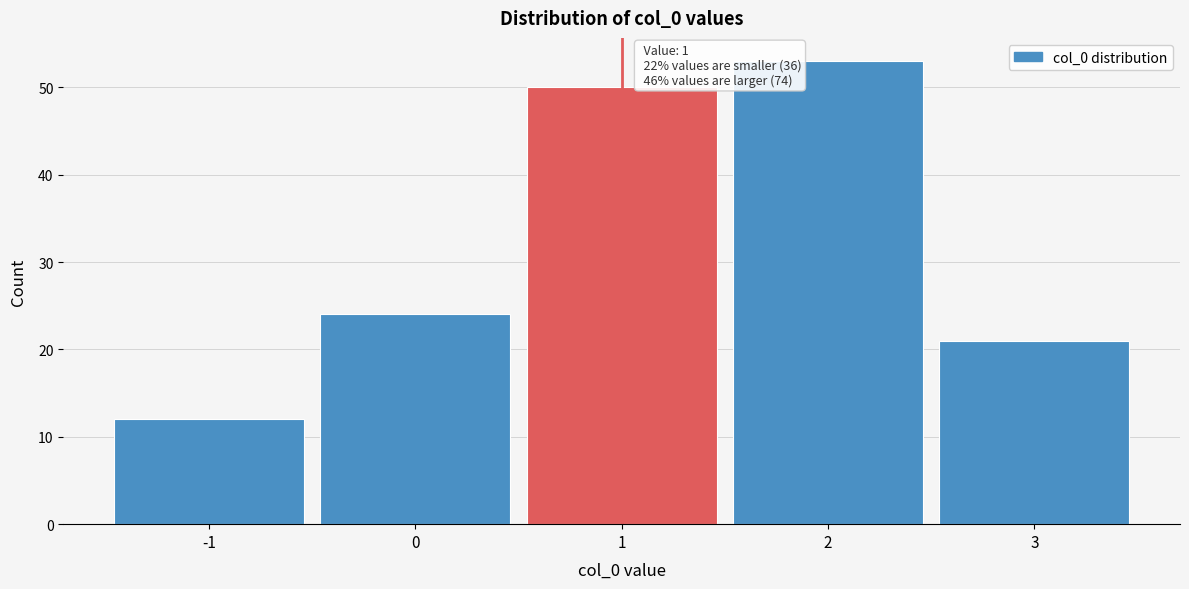

Over which range of the x-axis is the bar tallest?

1.5 to 2.5